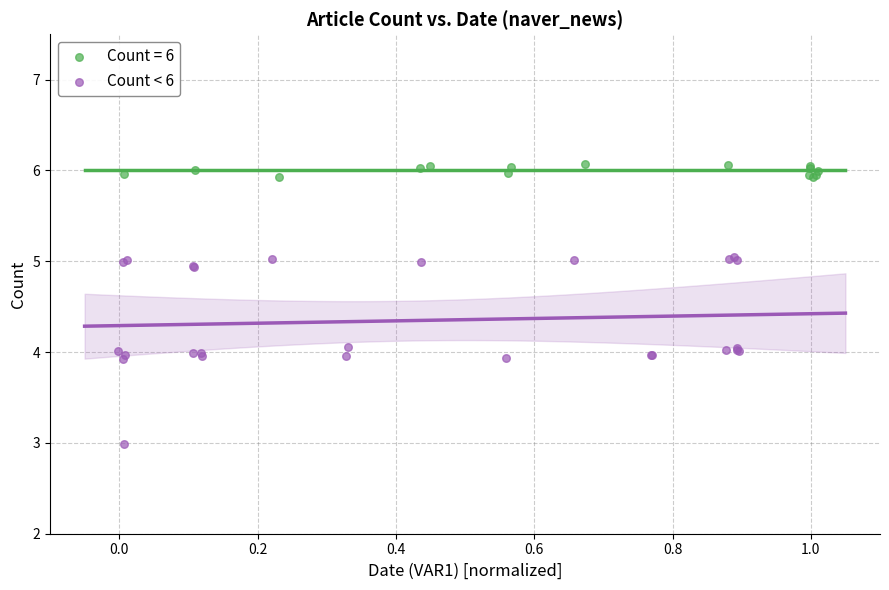

Which series contains the highest Y value?

Count = 6